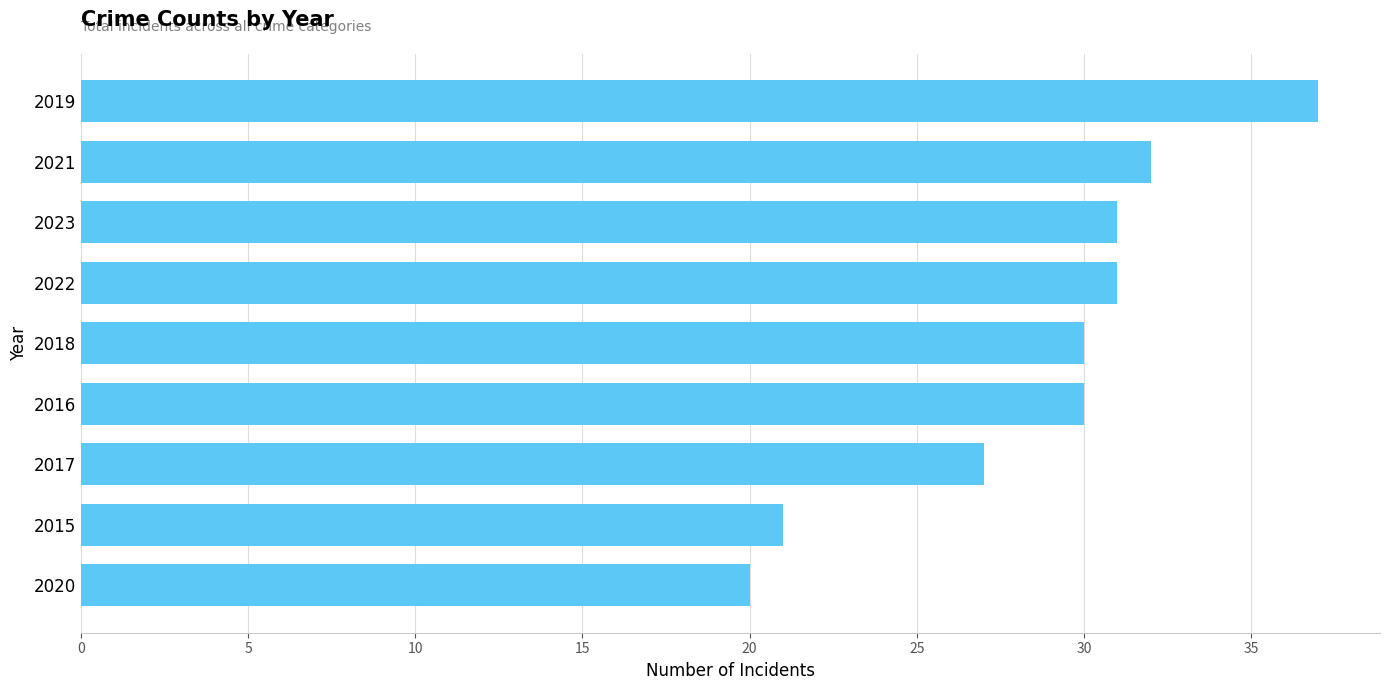

The value at 2017 is 27. True or false?

True